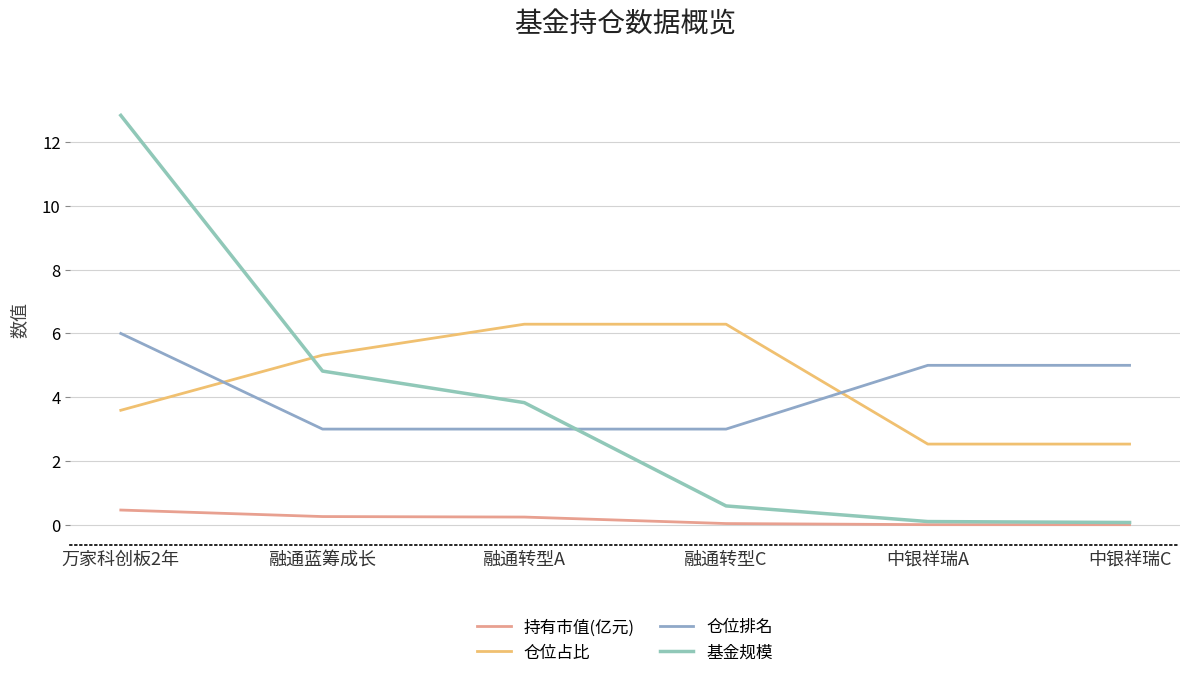

What is the difference between the 仓位占比 values at 融通蓝筹成长 and 中银祥瑞C?

2.8